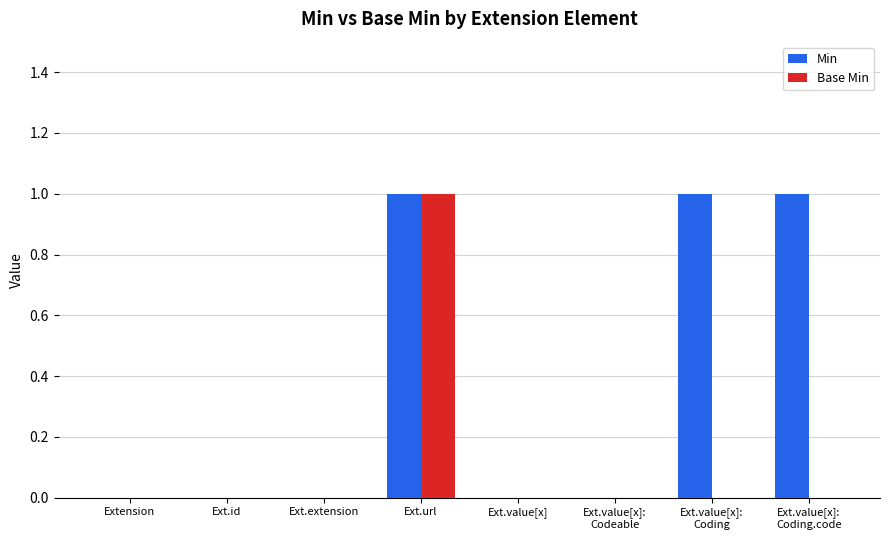

Read the Min value at Ext.value[x]:
Coding.code.

1